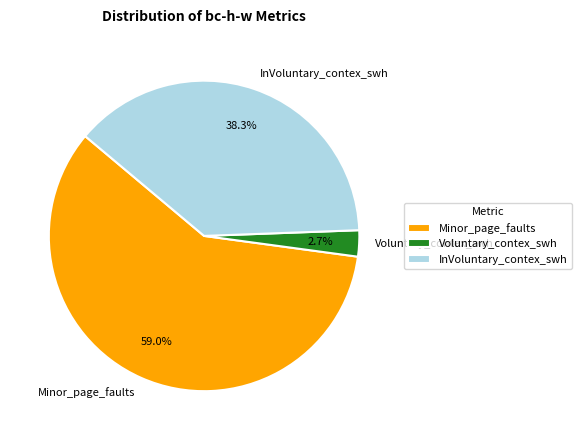

What percentage is the InVoluntary_contex_swh slice, to the nearest percent?

38%